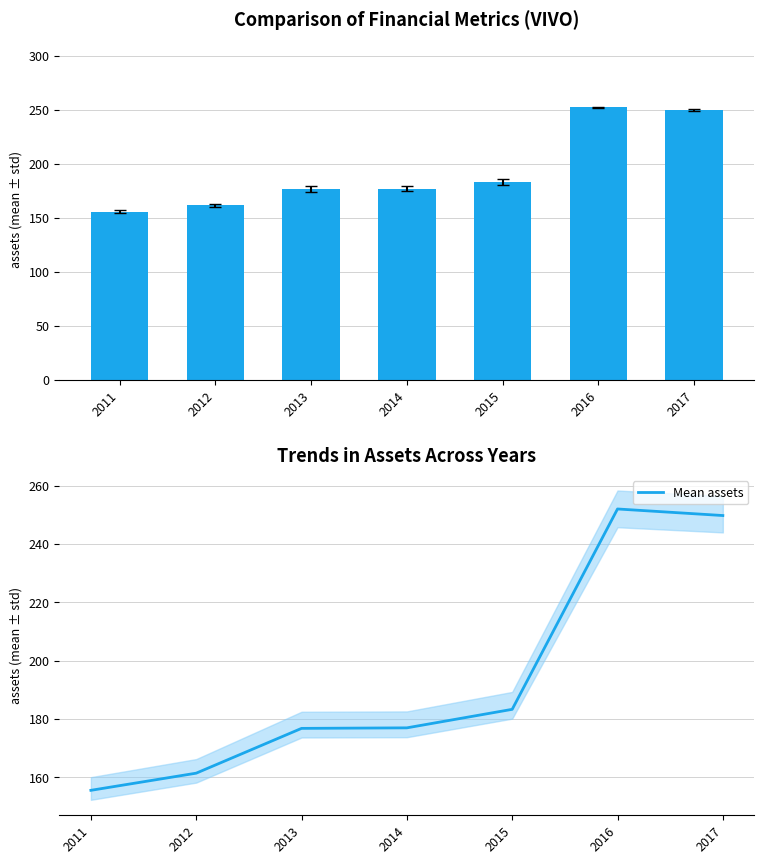

Reading left to right, extract all data points from this chart.

assets: 2011=155.5	2012=161.4	2013=176.7	2014=176.9	2015=183.3	2016=252.0	2017=249.8
Mean assets: 2011=155.5	2012=161.4	2013=176.7	2014=176.9	2015=183.3	2016=252.0	2017=249.8